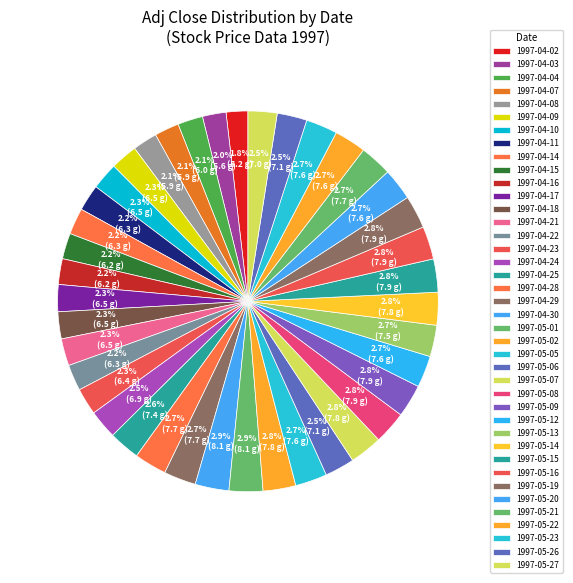

Is there any slice that represents more than half of the pie?

No